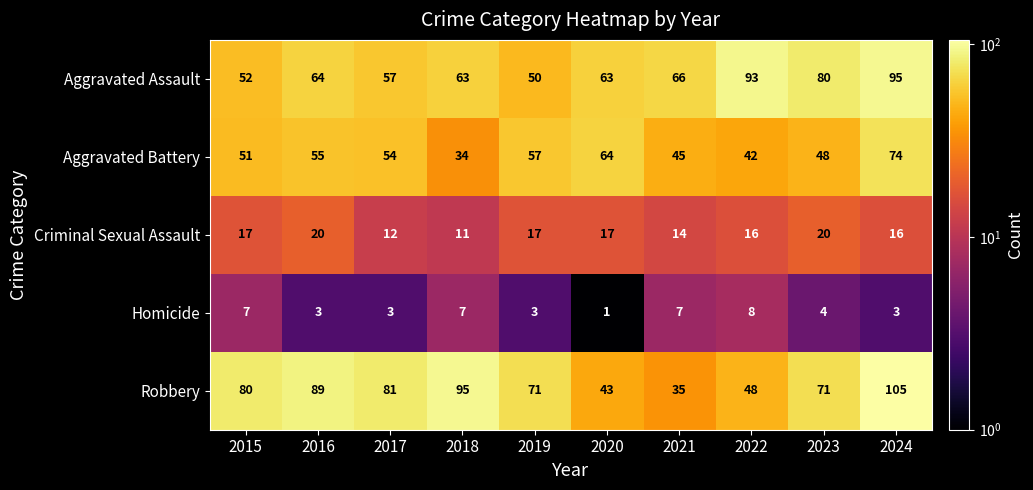

How many categories are shown in the chart?

10